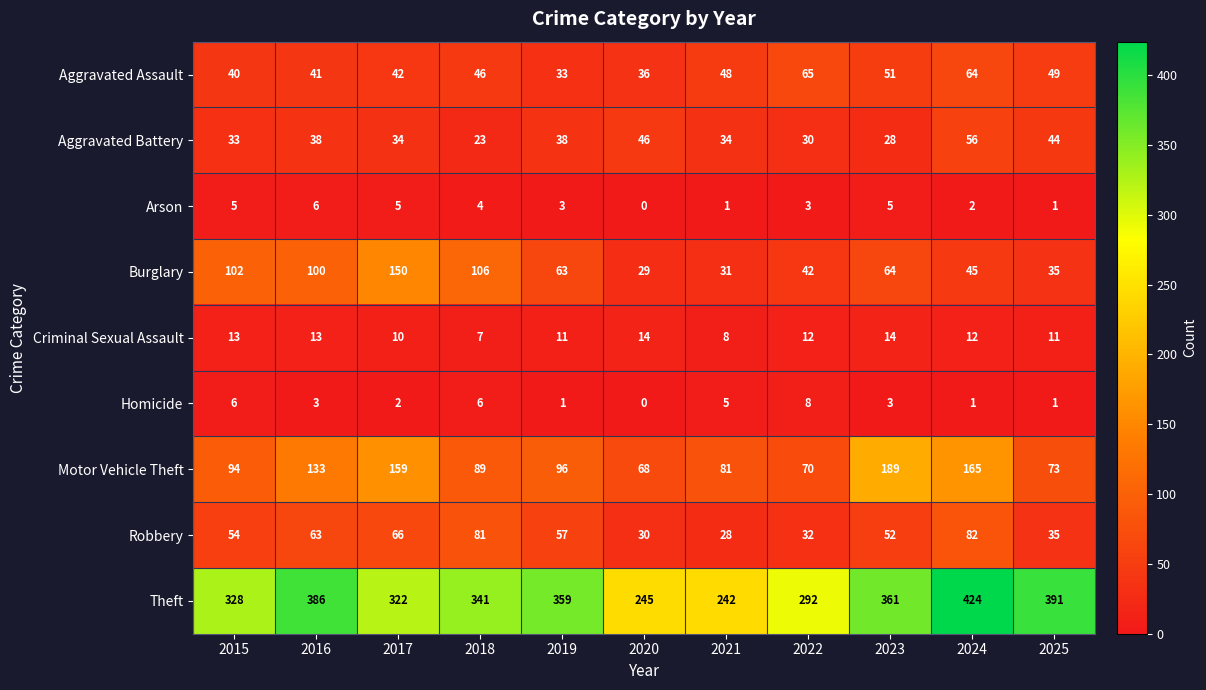

At which category does the chart reach its minimum across all series?

2020